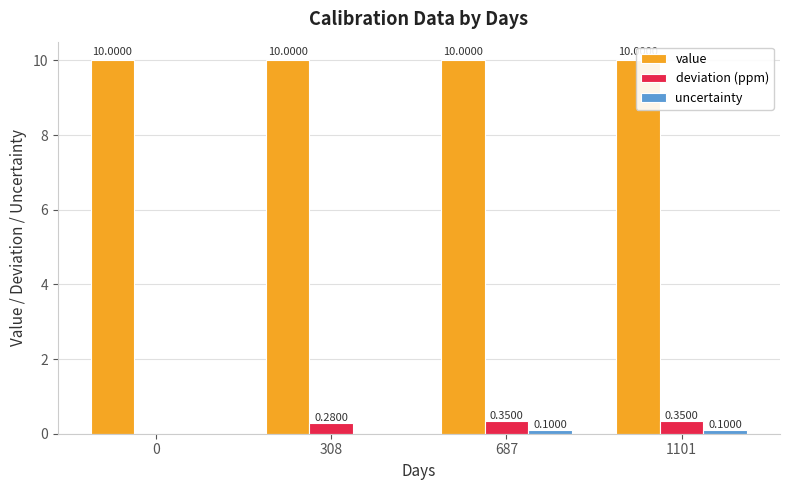

True or false: deviation (ppm) has a value of 0.3 at 308.

True